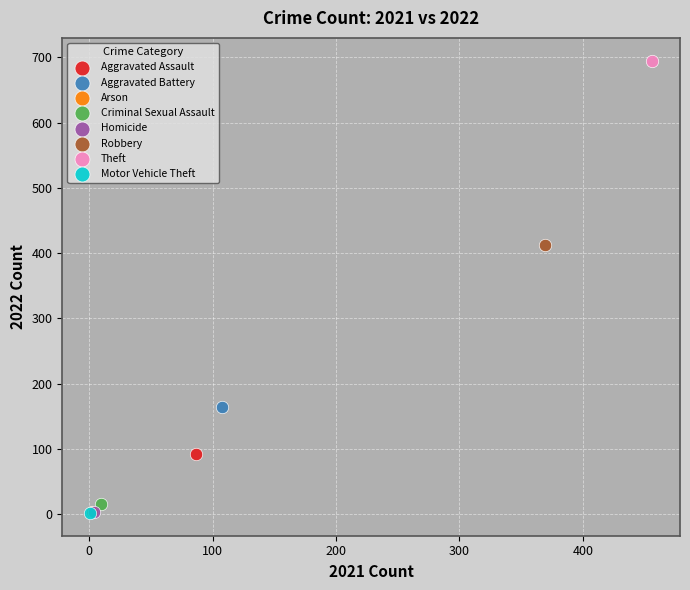

What are all the series names shown in the legend?

Aggravated Assault, Aggravated Battery, Arson, Criminal Sexual Assault, Homicide, Robbery, Theft, Motor Vehicle Theft